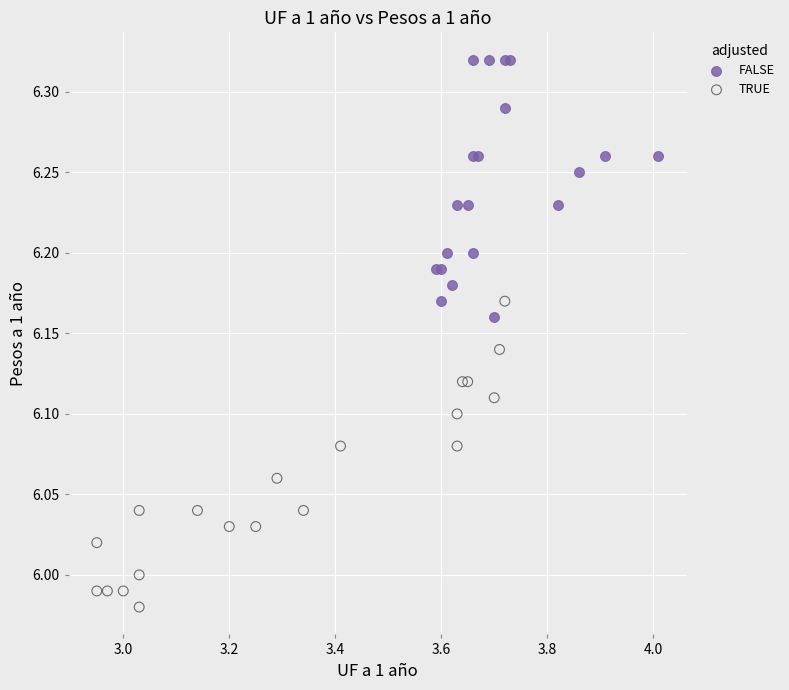

Which series reaches the maximum Y coordinate?

FALSE